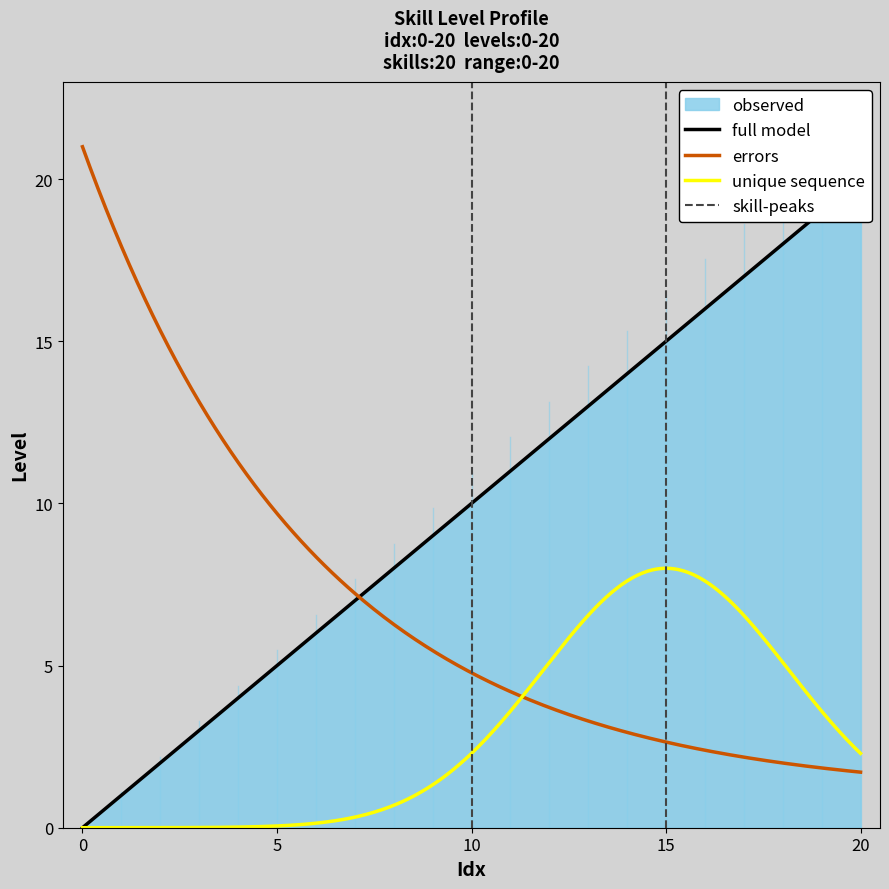

At which category does the chart reach its peak across all series?

20